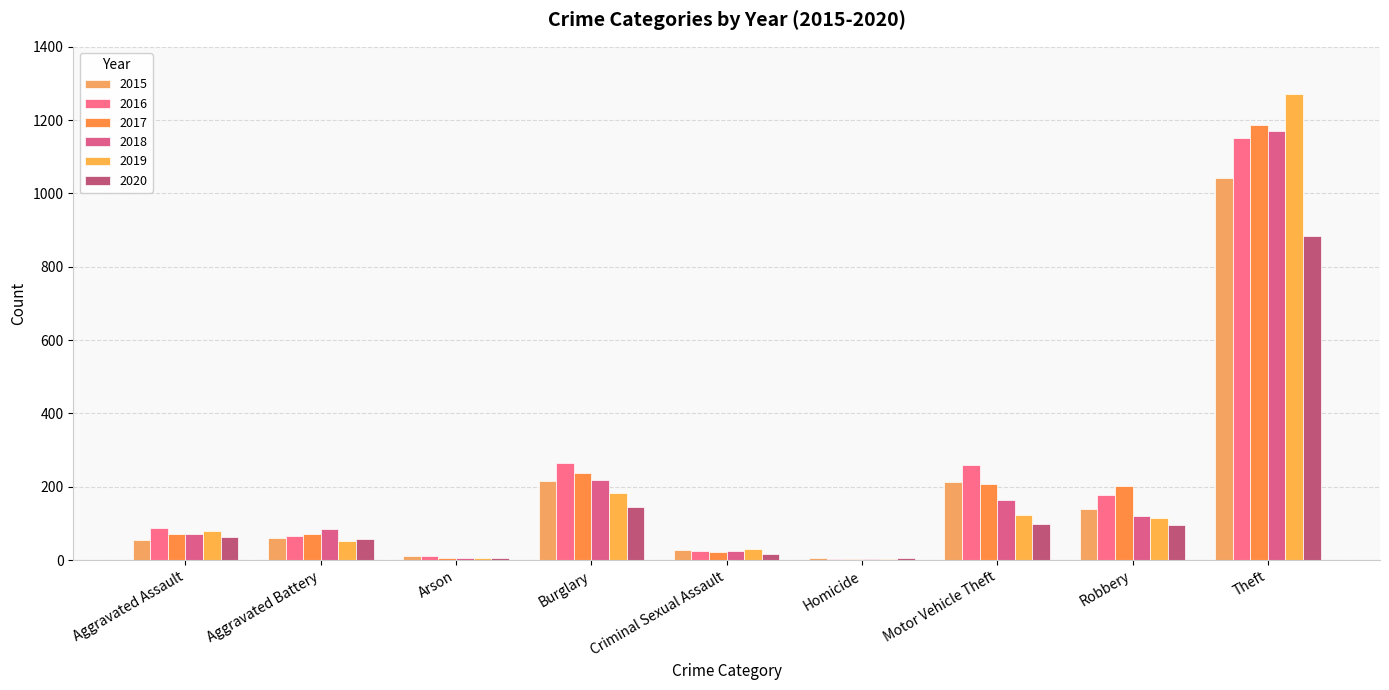

How many groups of bars are there?

9